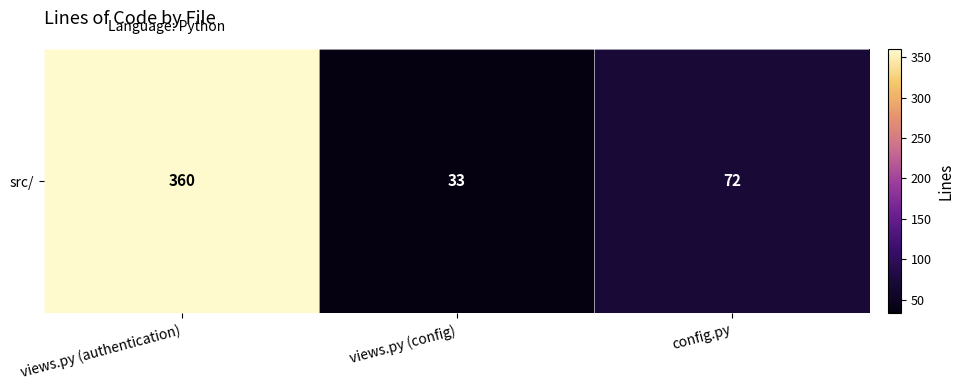

Which category has the highest value across all series?

views.py (authentication)